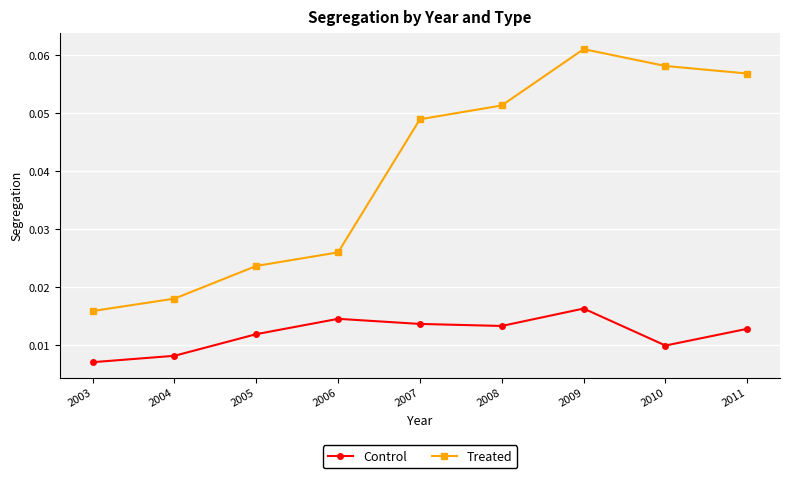

Is the value of Treated at 2004 greater than the value of Control at 2004?

Yes